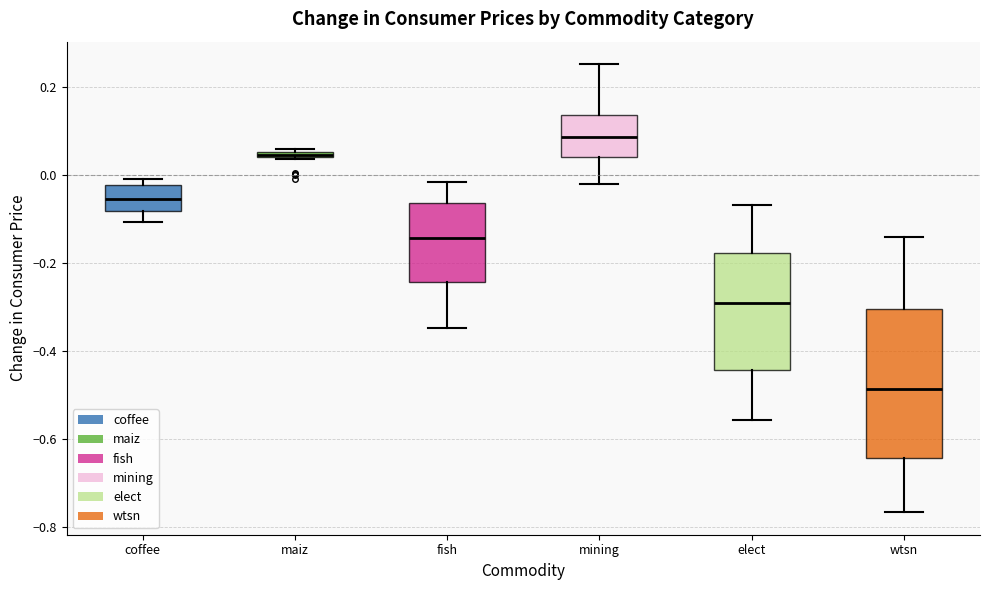

Comparing the boxes themselves (not the whiskers), which one is the tallest?

wtsn